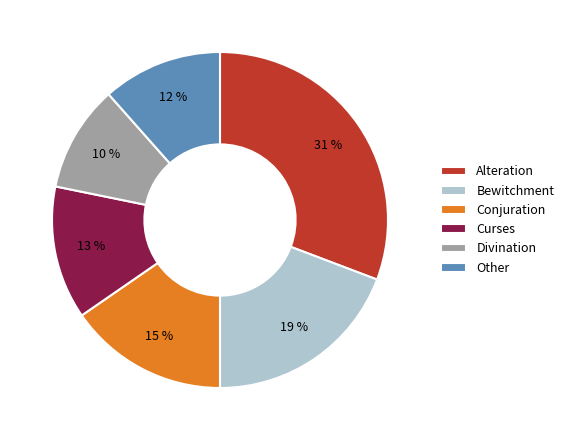

What is the smallest slice in the pie chart?

Divination